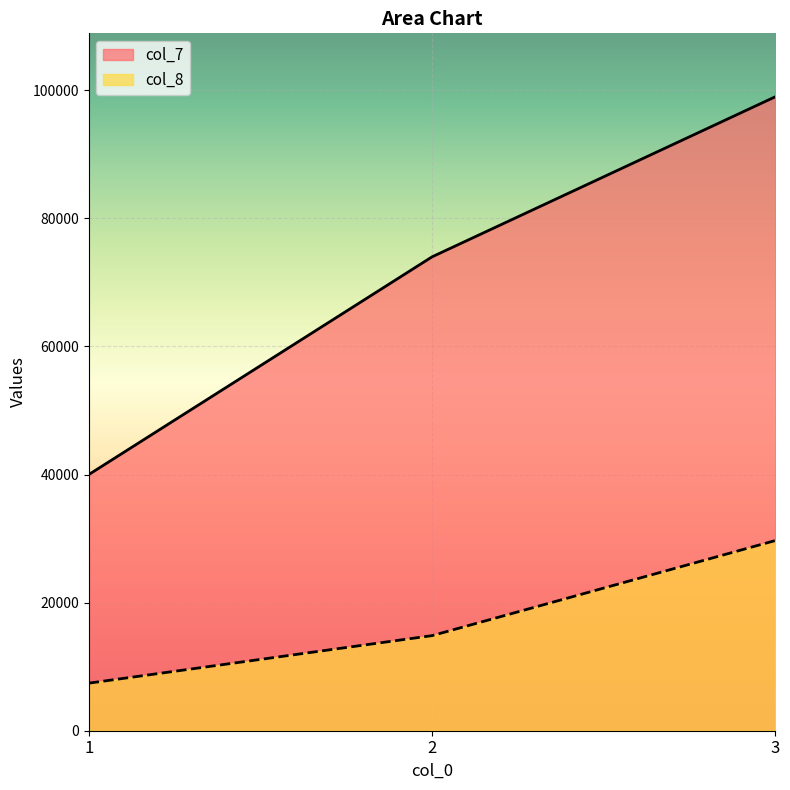

Reading right to left, extract all data points from this chart.

col_7: 3=99000	2=74000	1=40000
col_8: 3=29700	2=14850	1=7425